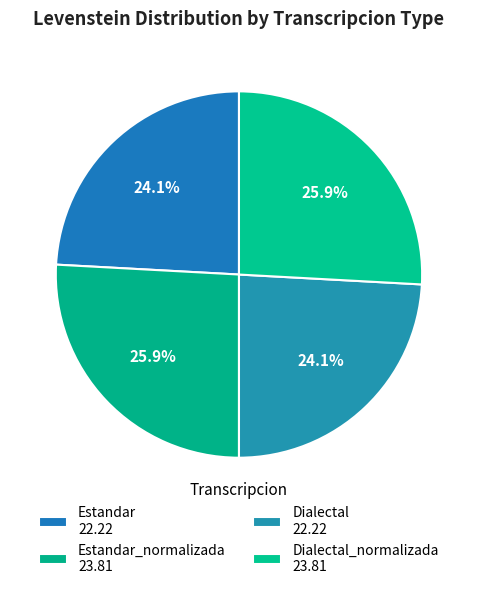

Which slice is the smallest?

Estandar